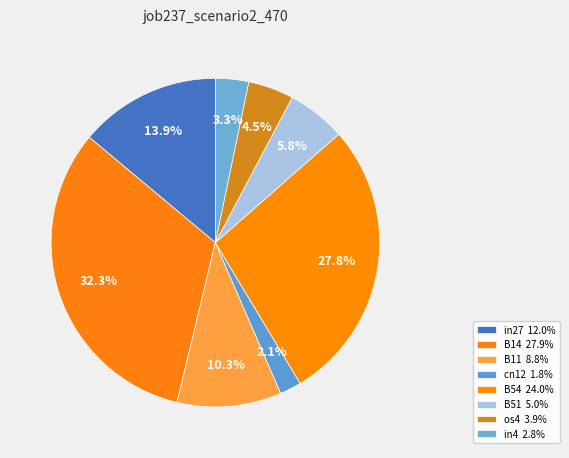

Combined, what portion of the pie is B54 and B51?

33.6%